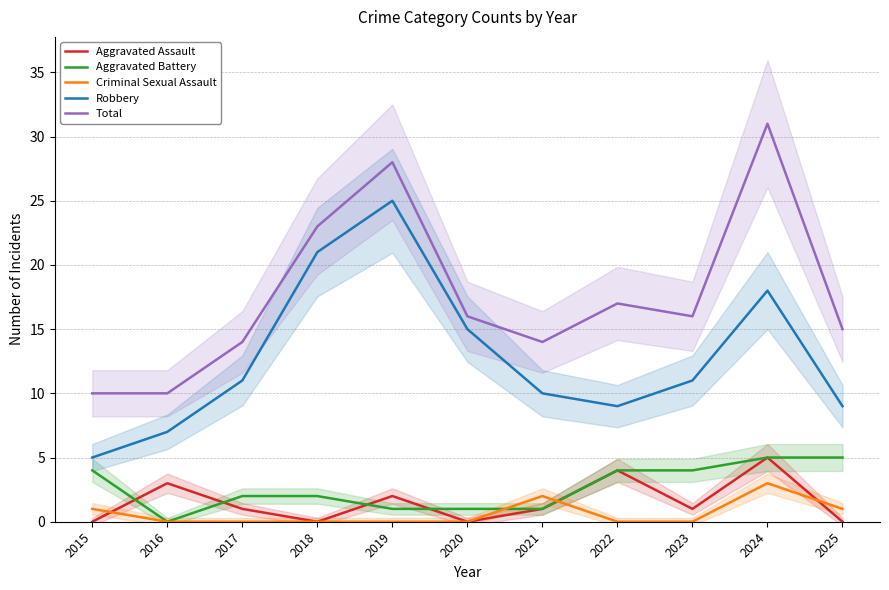

What is the sum of all Total values?

194